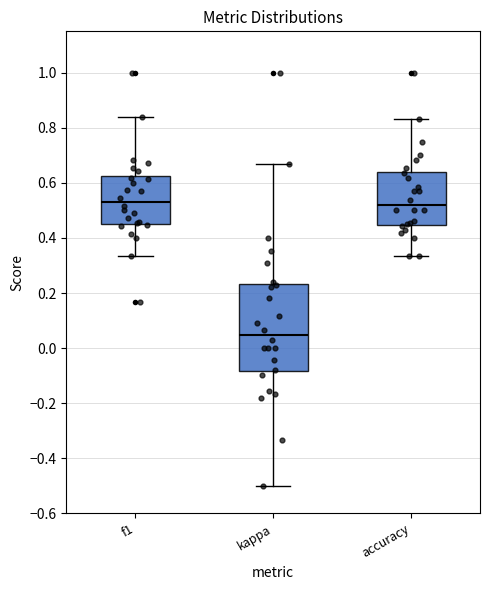

Which box is the tallest, from its lower edge to its upper edge?

kappa